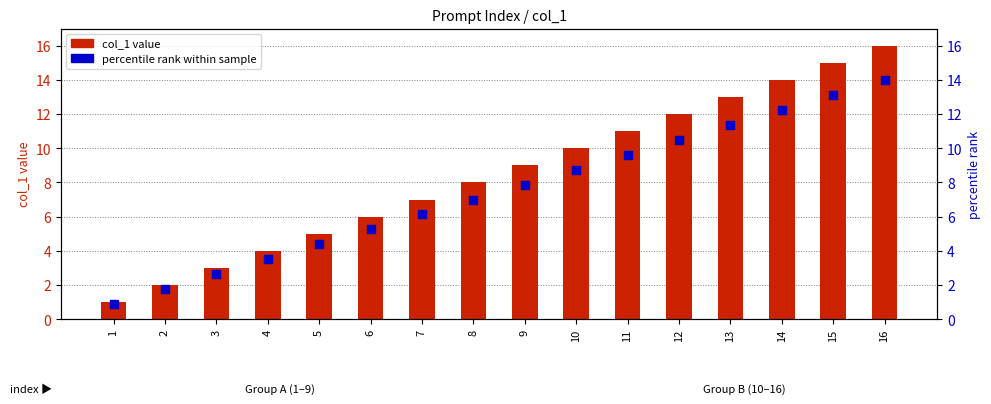

At which category is the sum across all series the highest?

16